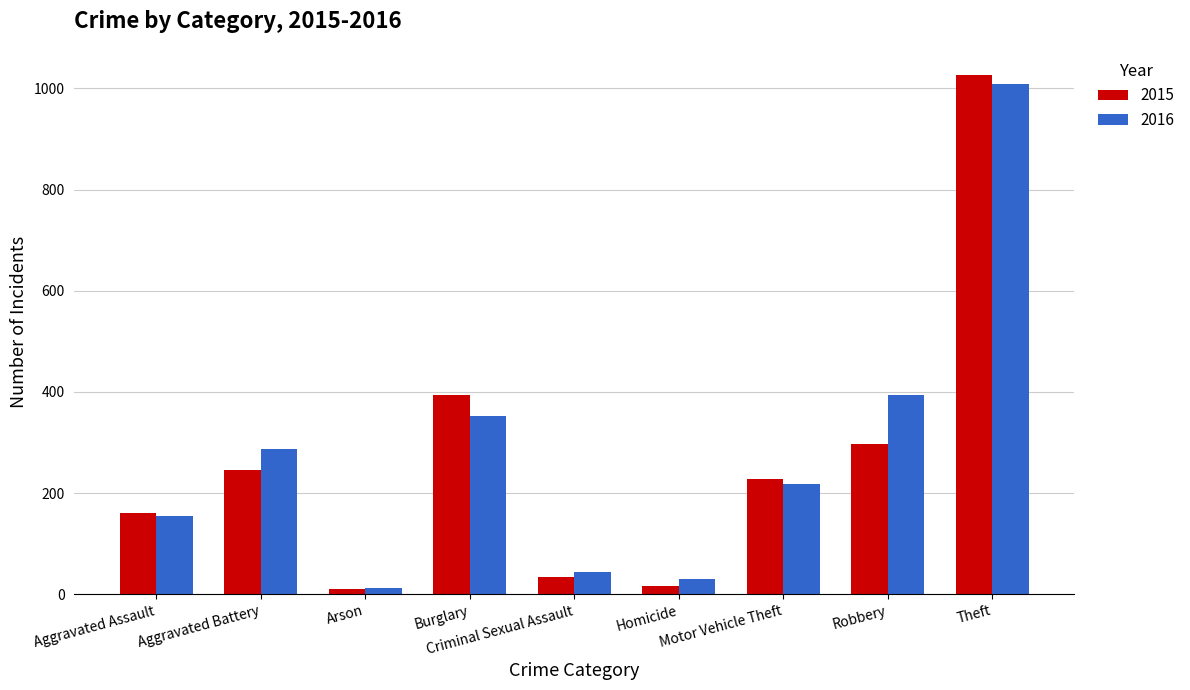

What value does the 2016 series have at Theft, to the nearest 100?

1000